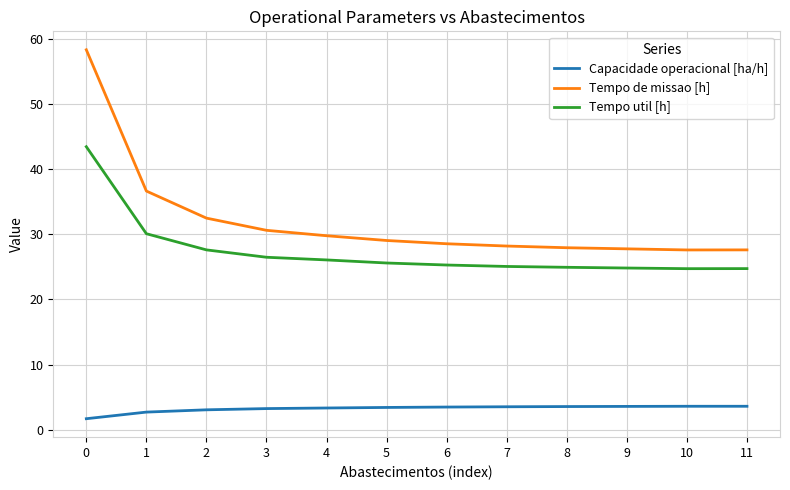

List the series in order of their overall mean, lowest first.

Capacidade operacional [ha/h], Tempo util [h], Tempo de missao [h]